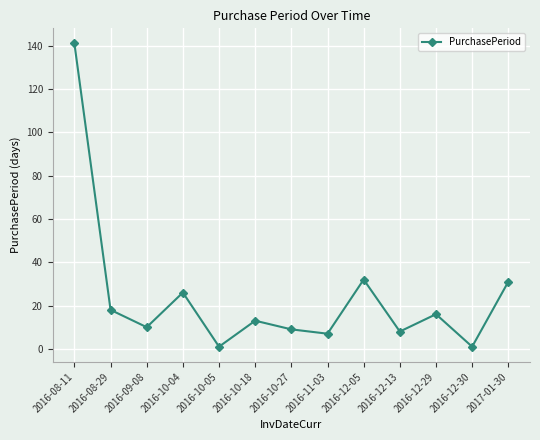

What is the sum of the values at 2016-12-05 and 2016-12-29?

48